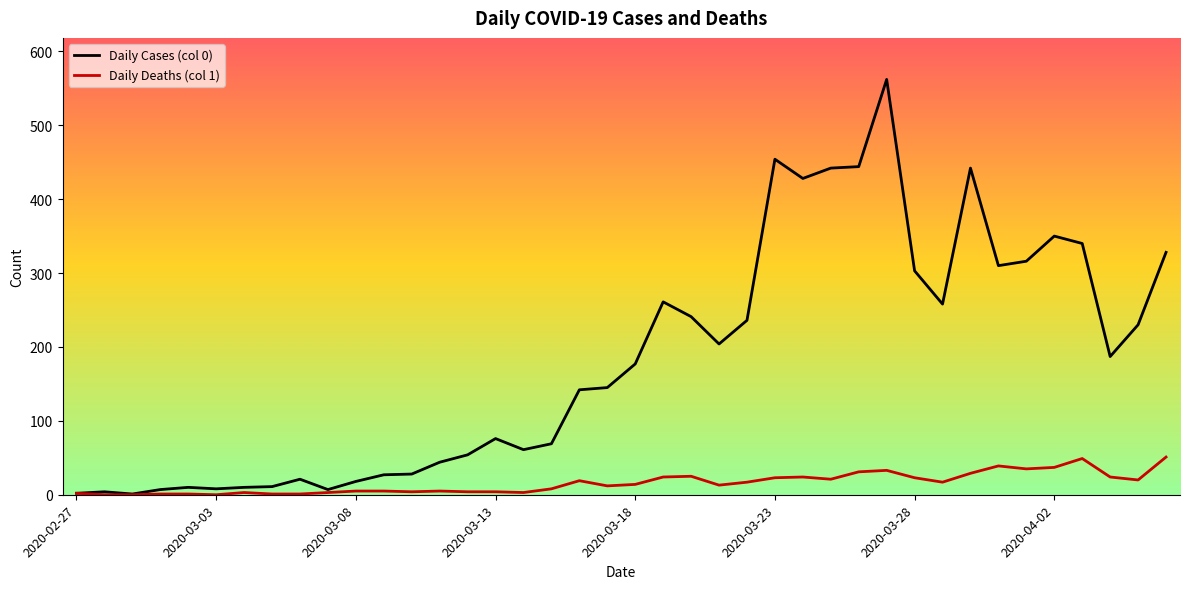

Which series has the largest range (max minus min)?

Daily Cases (col 0)